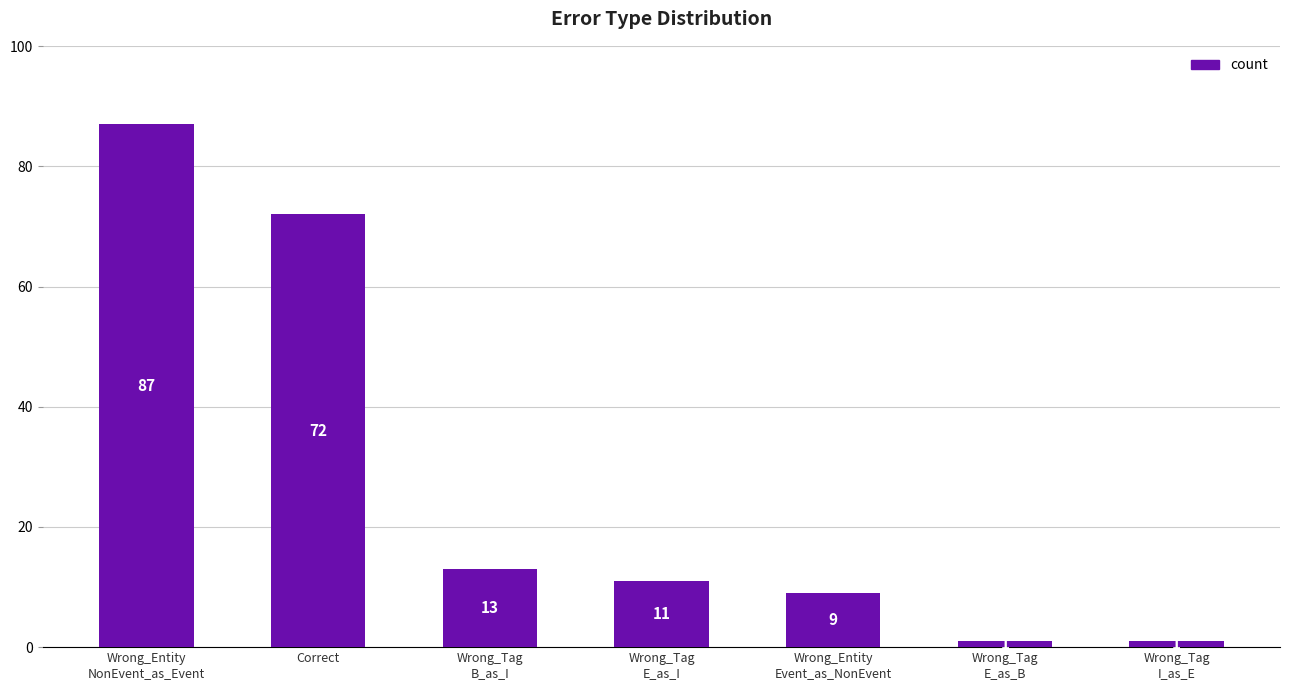

Is it true that the value at Correct is 72?

True